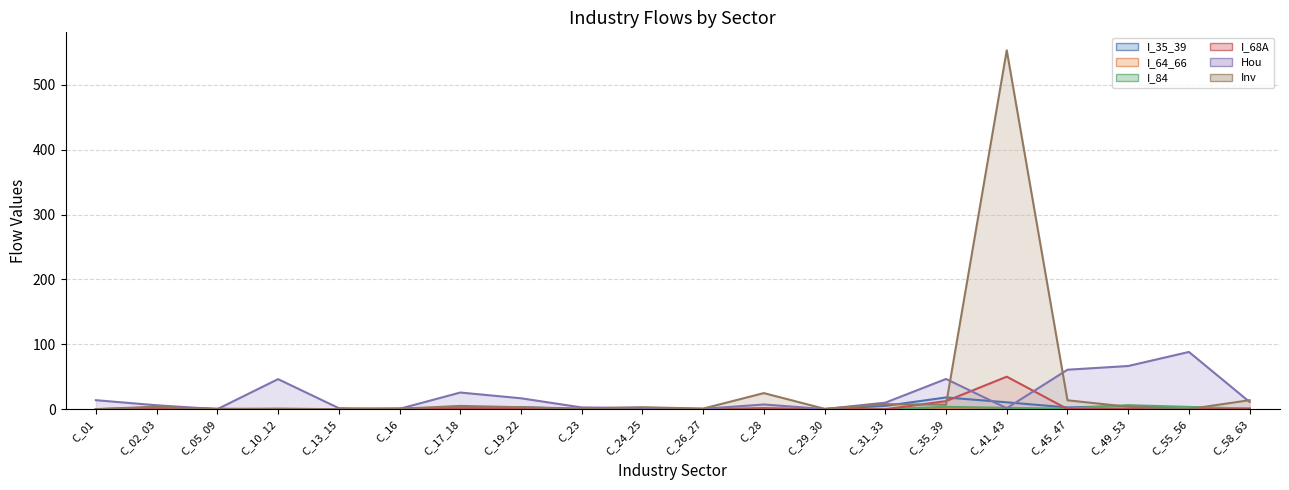

At which label does I_35_39 first exceed 1?

C_02_03